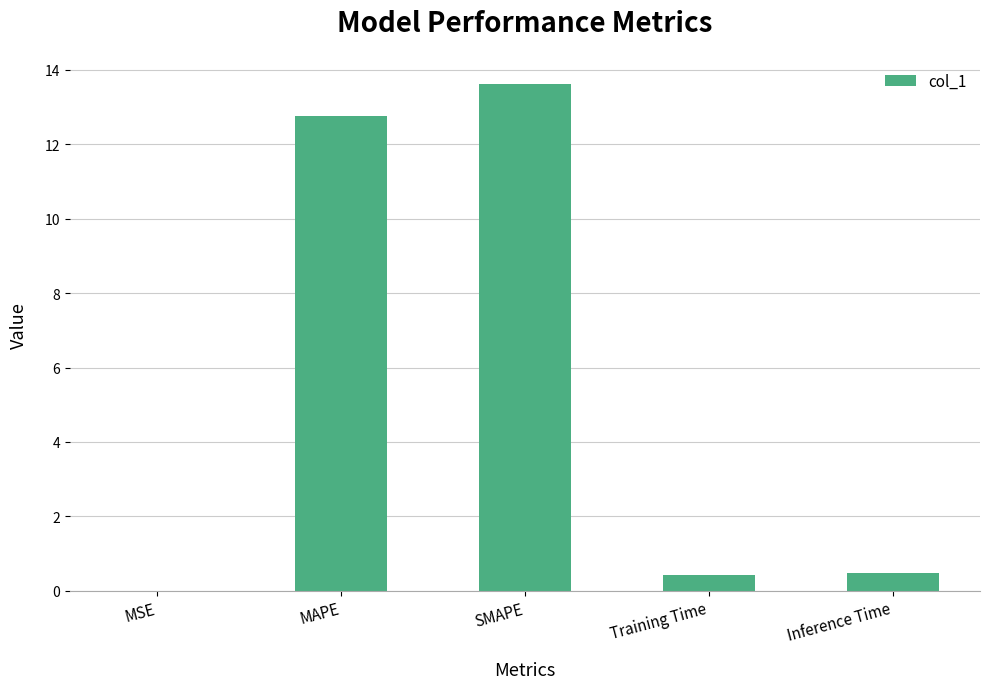

How many series are shown in this chart?

1